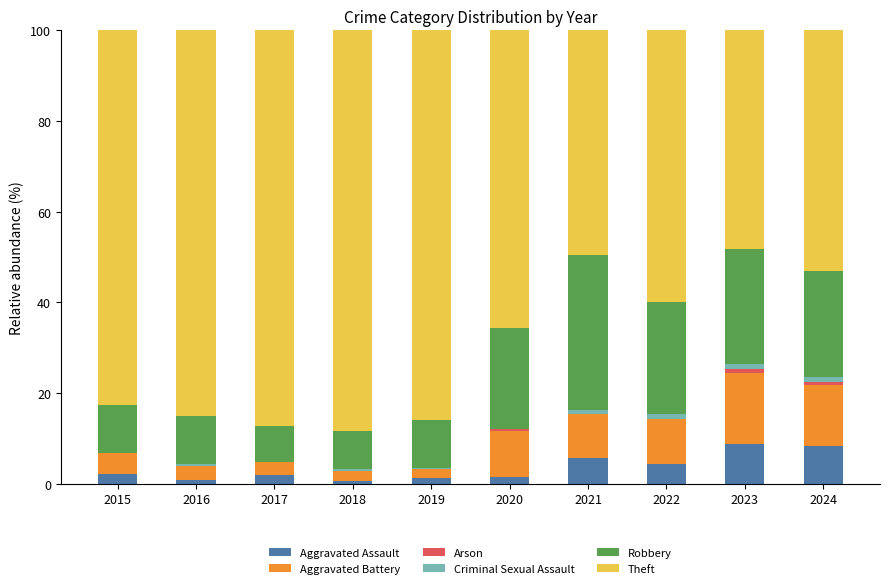

What is the maximum value for Aggravated Assault?

8.7